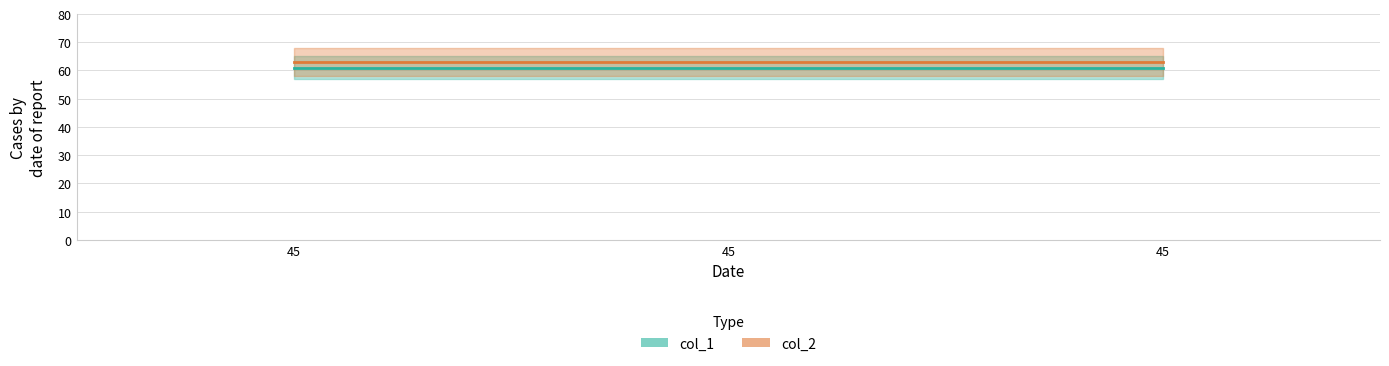

What is the sum of the col_1 values at 45 and 45?

122